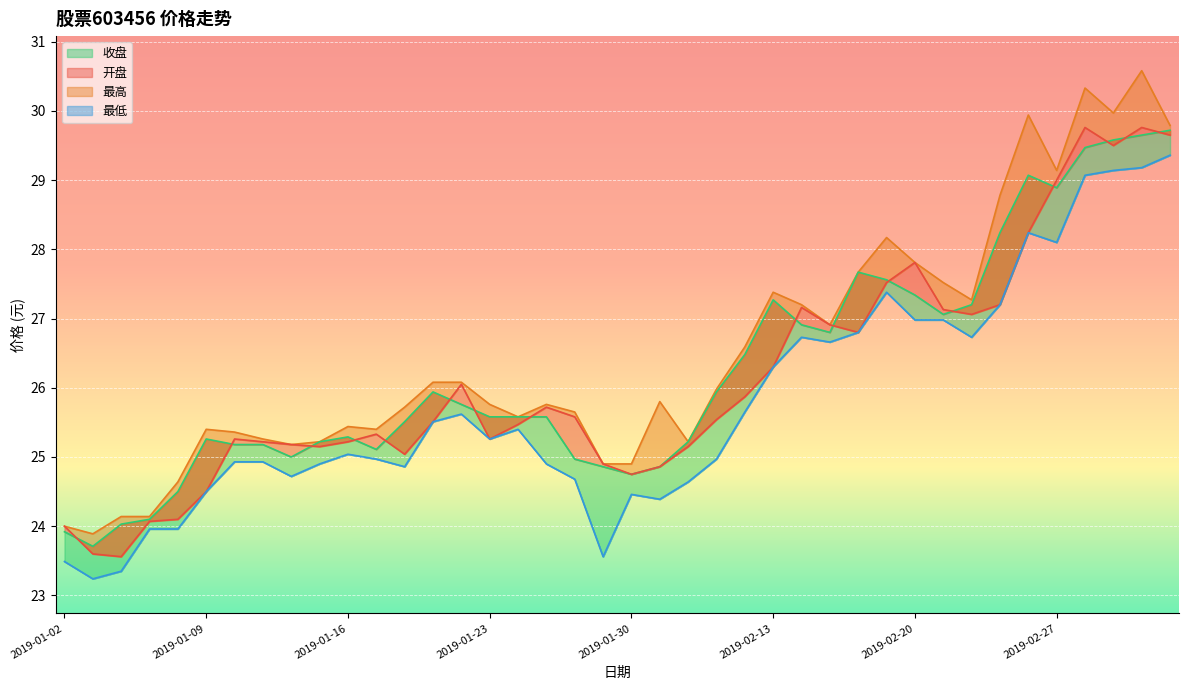

The value of 最低 at 2019-01-16 is 15.0. True or false?

False